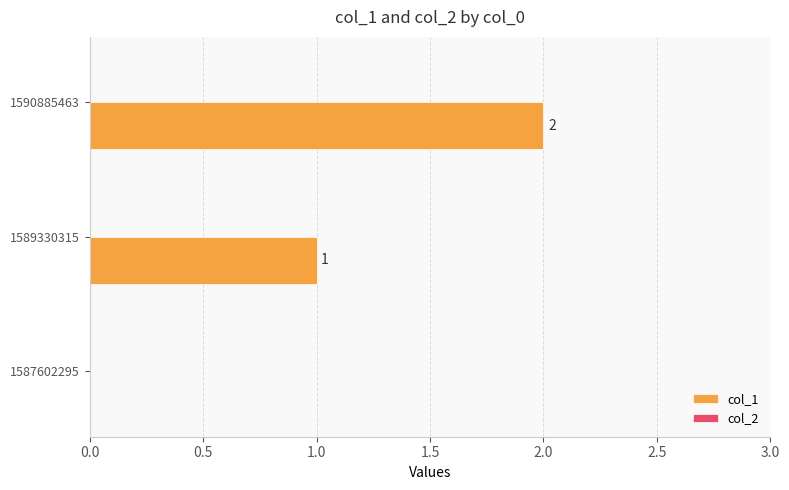

Which category has the highest value across all series?

1590885463